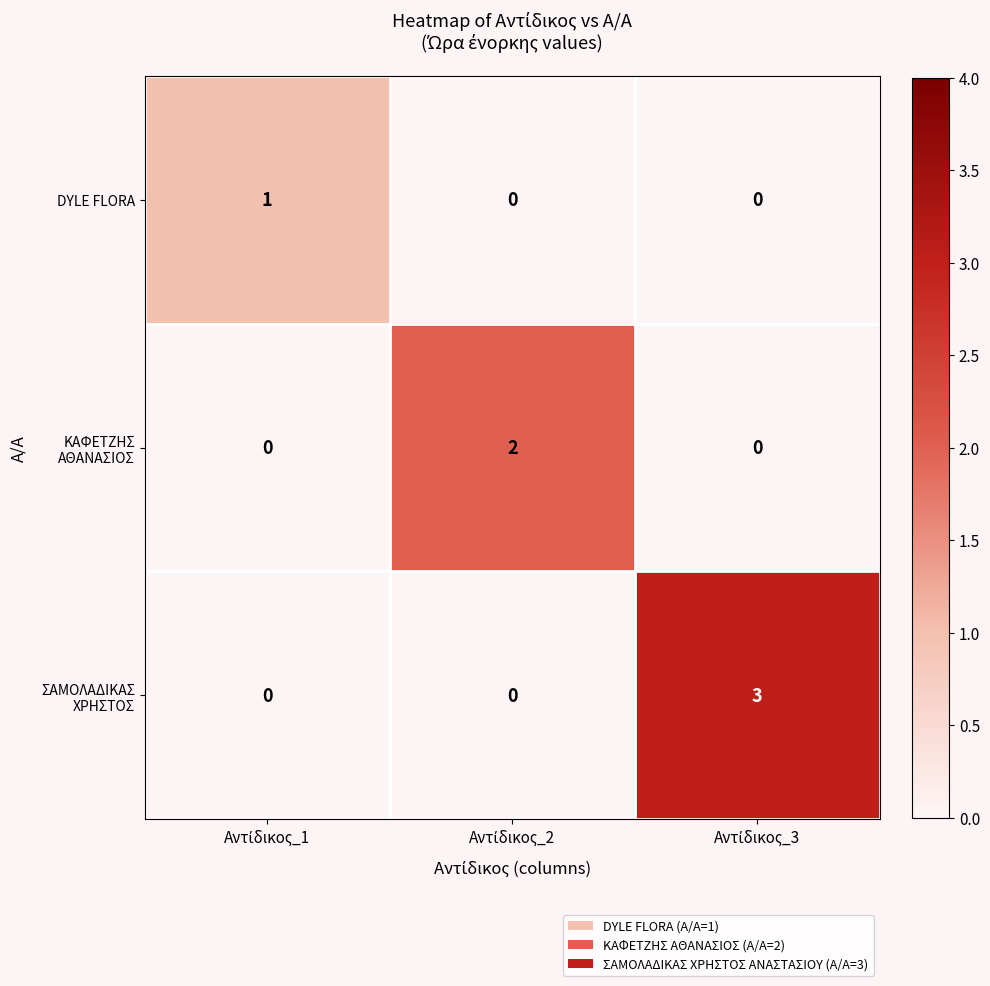

At how many categories does at least one series exceed 0?

3